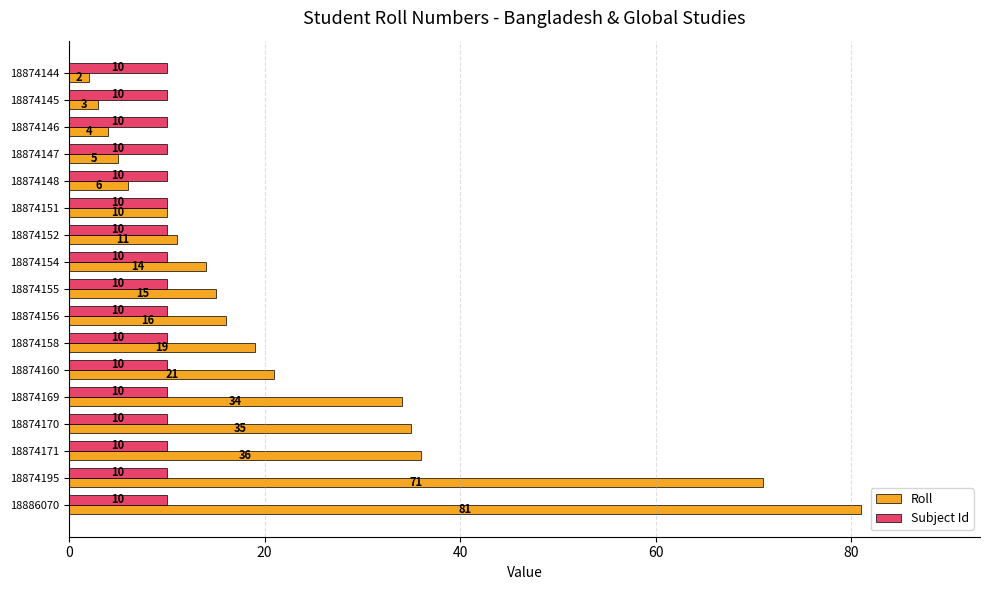

Is the value of Subject Id at 18874145 greater than the value of Roll at 18874169?

No